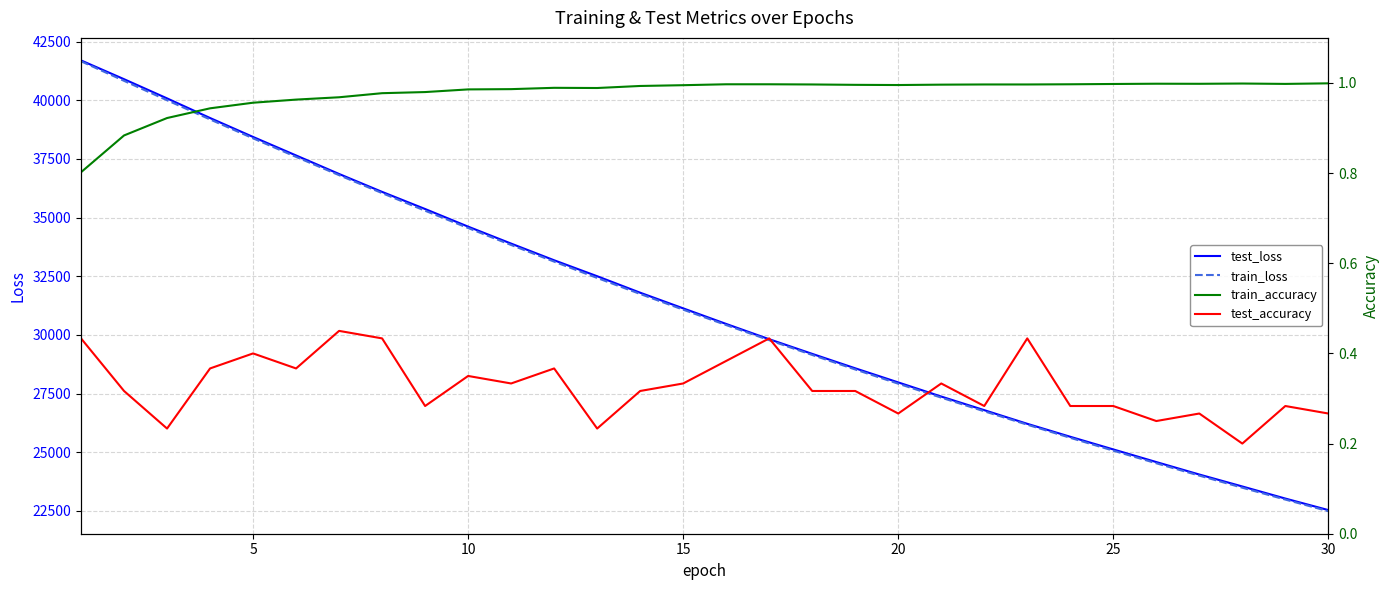

What is the highest value of the train_loss series?

41661.9